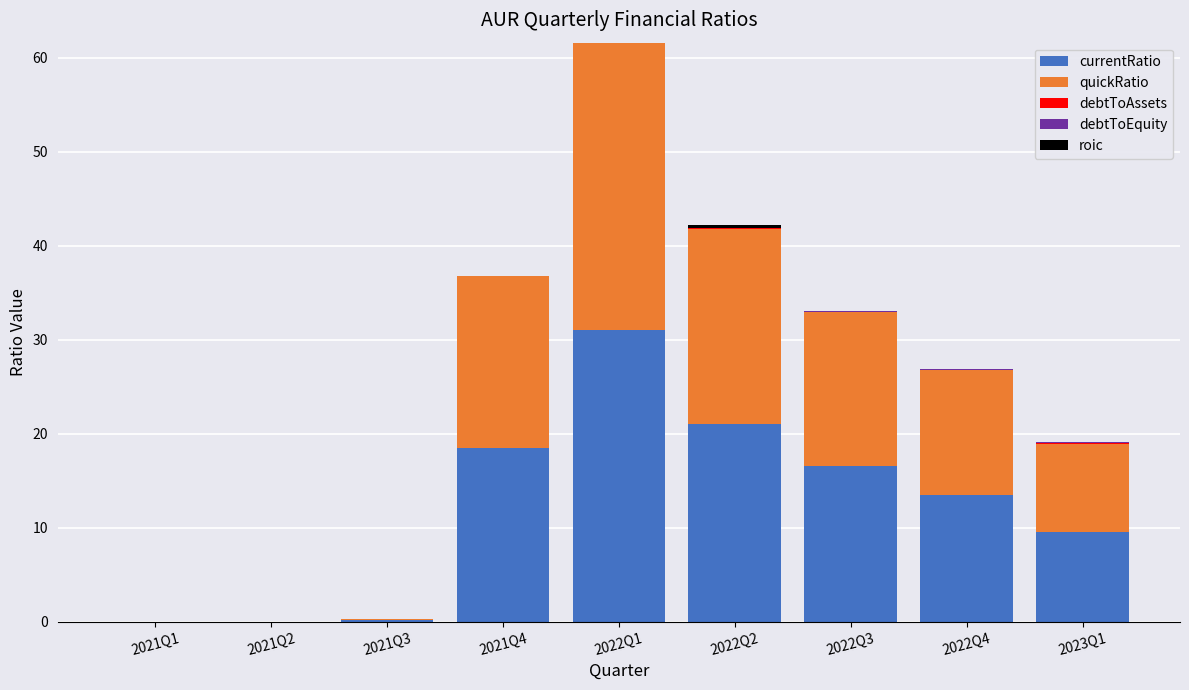

What is the highest value of the currentRatio series?

31.0